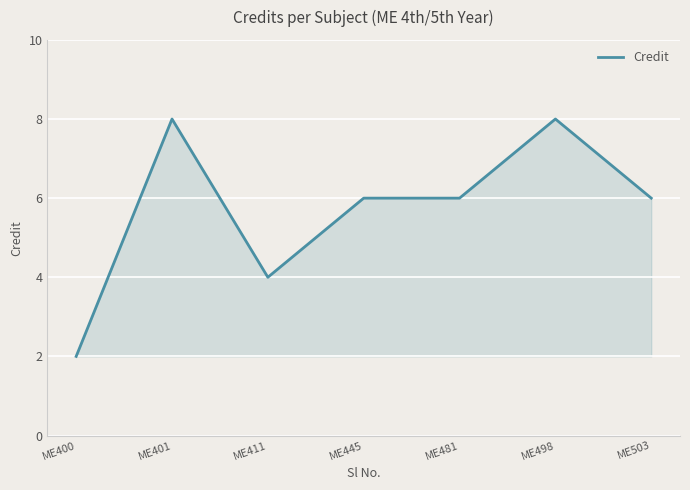

Which label corresponds to the smallest value in the chart?

ME400